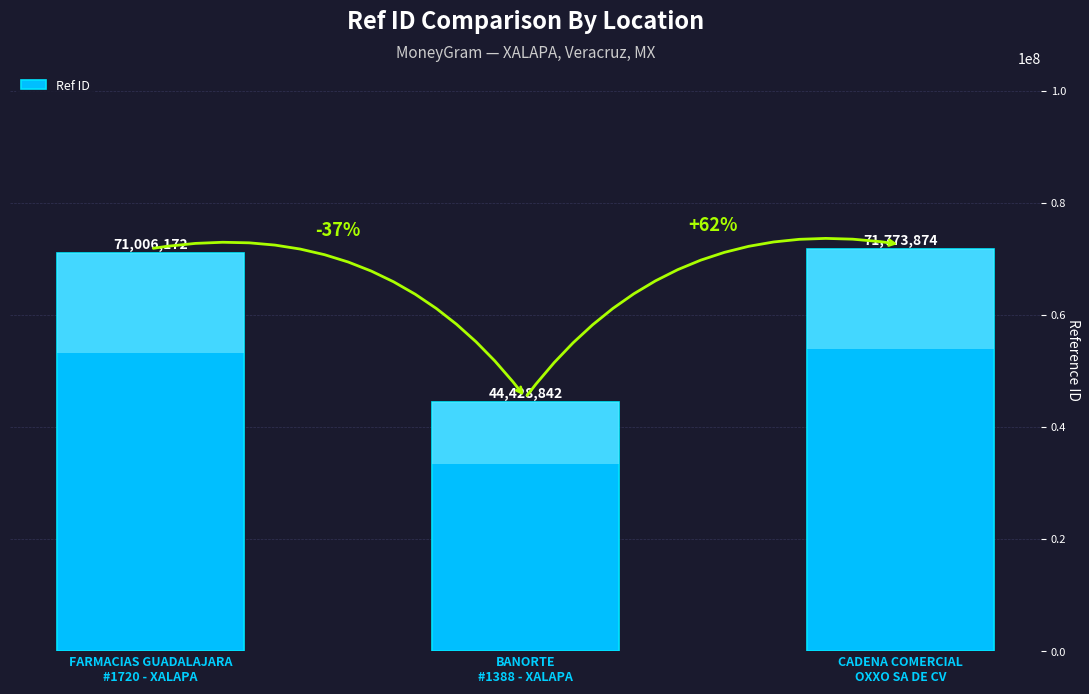

How many categories are shown in the chart?

3